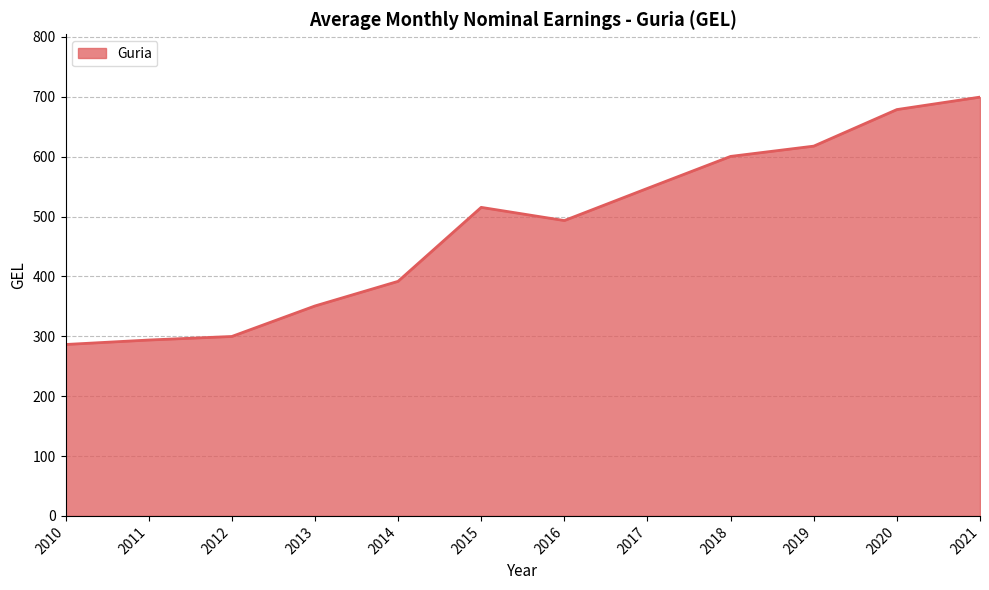

What is the ratio of the value at 2015 to the value at 2020?

0.8